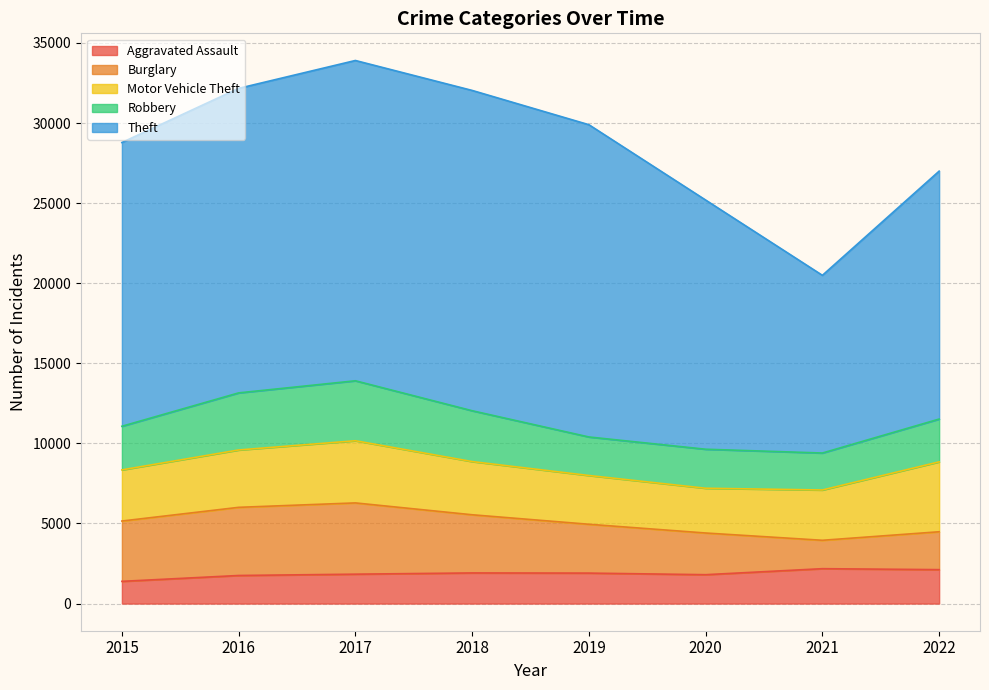

Does the chart display data point markers on the line(s)?

No